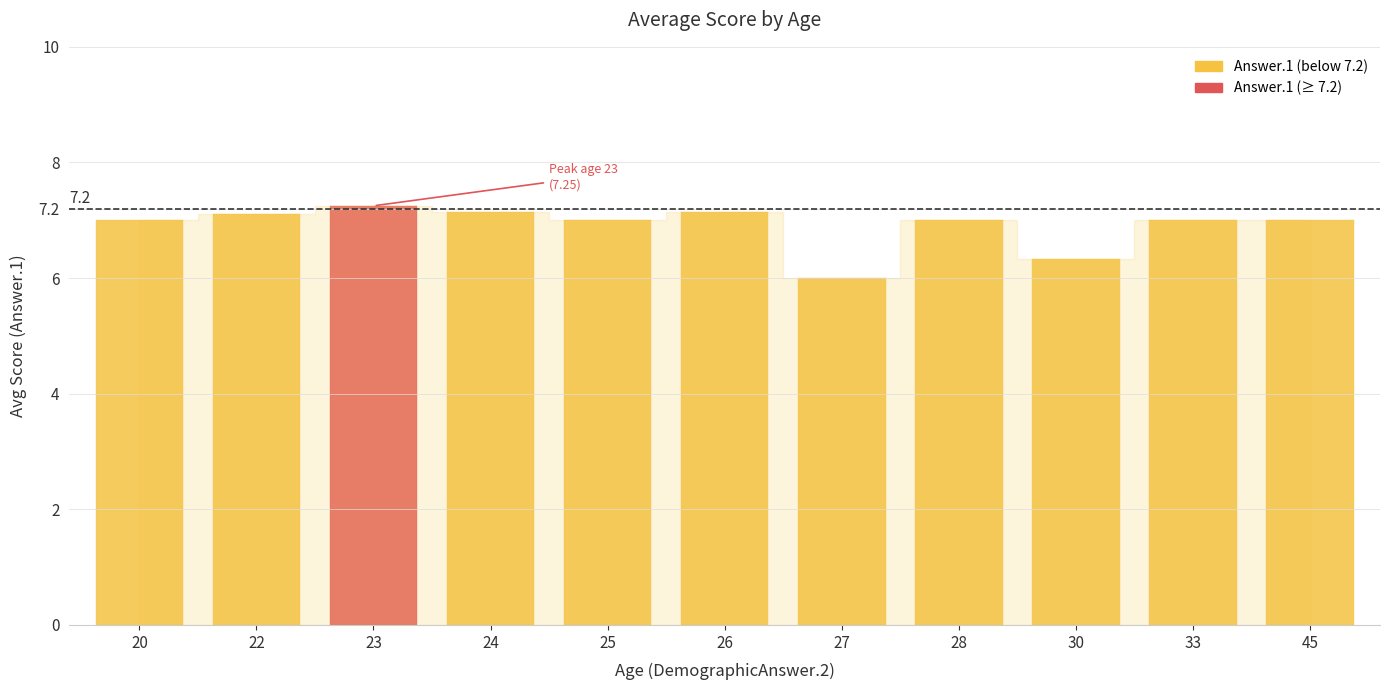

Is it true that the value at 28 is 1.7?

False